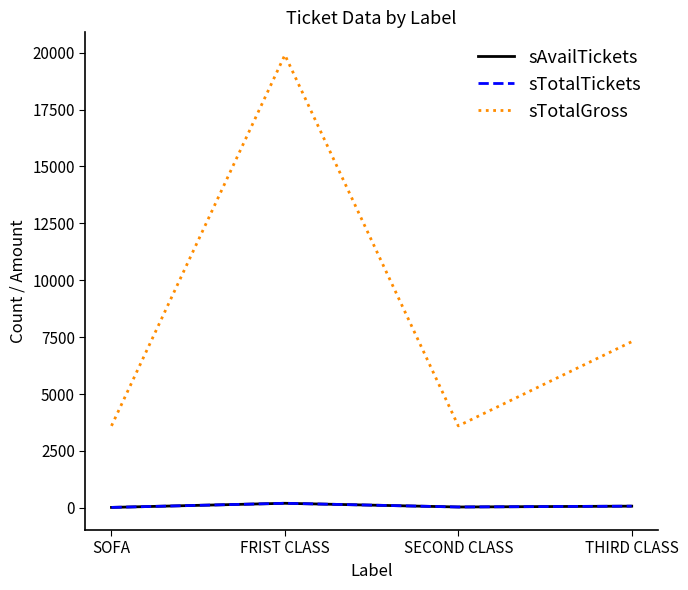

What position from the right is SOFA?

4